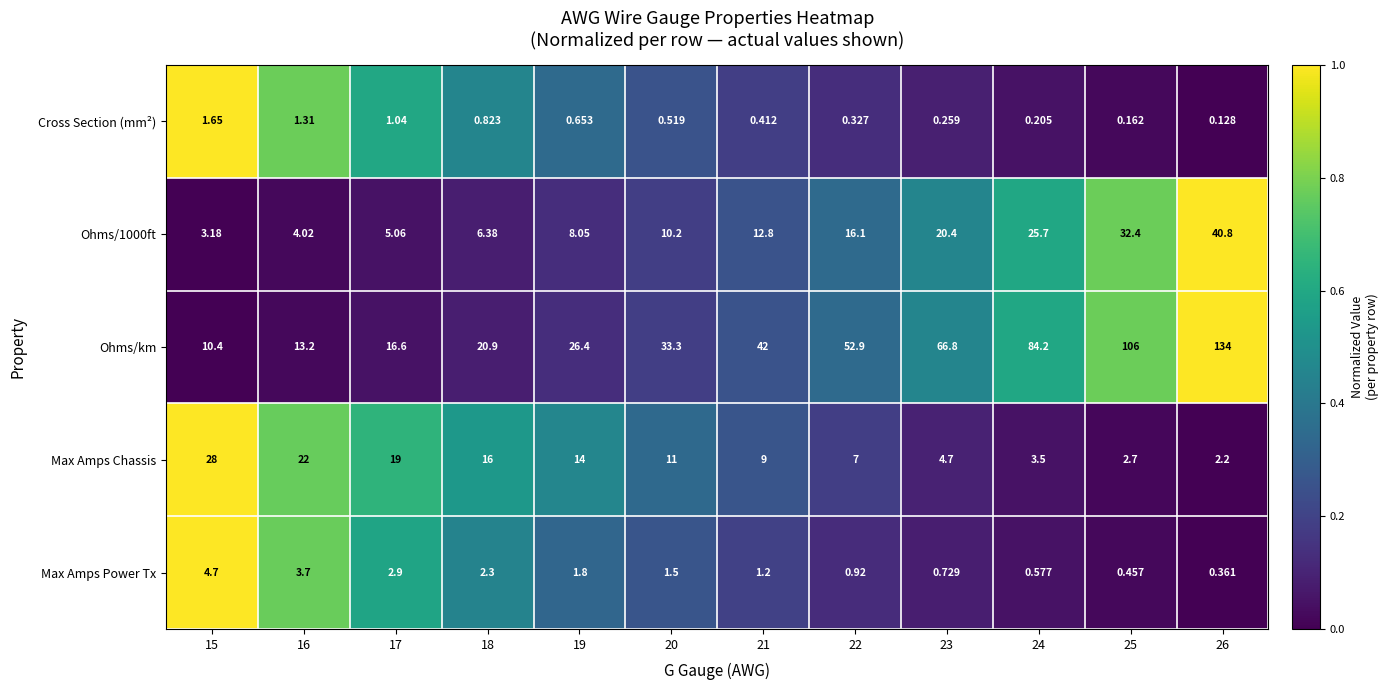

Is the value of Max Amps Power Tx at 22 greater than the value of Ohms/km at 26?

No